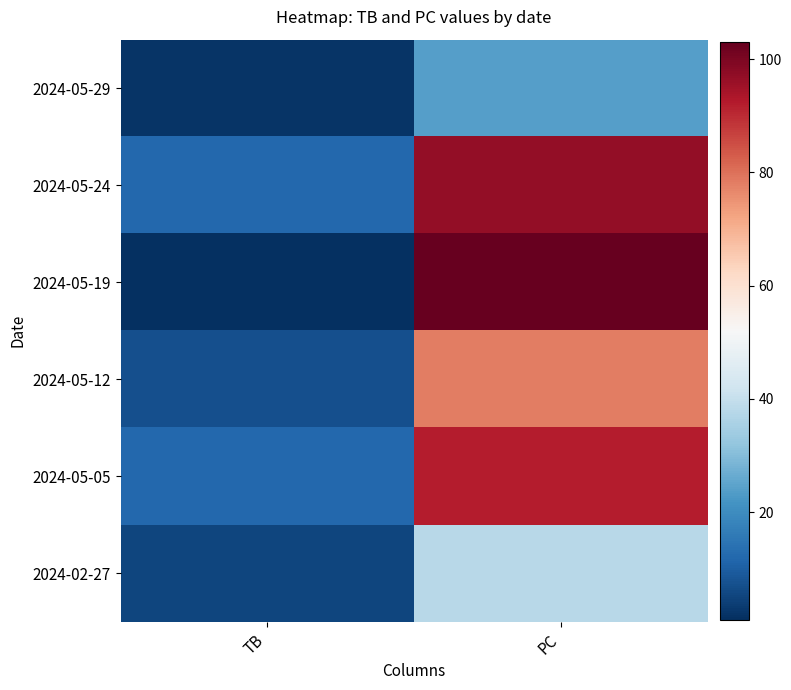

Reading left to right, extract all data points from this chart.

2024-05-29: TB=2	PC=24
2024-05-24: TB=12	PC=97
2024-05-19: TB=1	PC=103
2024-05-12: TB=7	PC=78
2024-05-05: TB=12	PC=92
2024-02-27: TB=5	PC=38